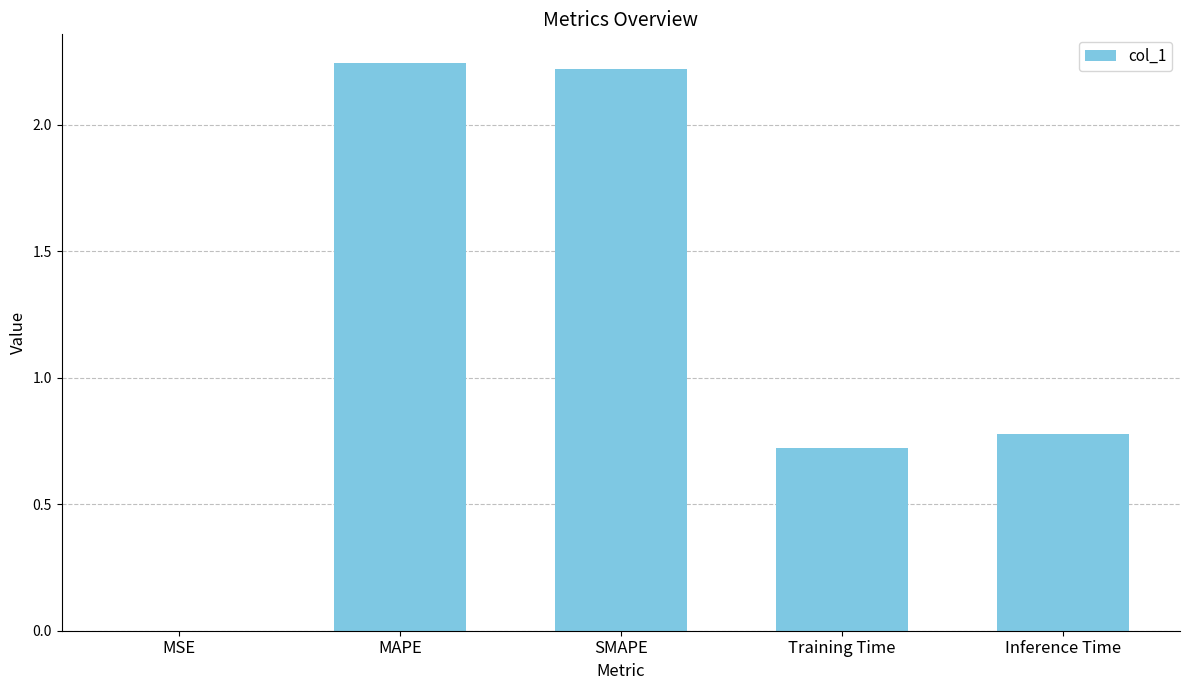

What is the ratio of the value at Inference Time to the value at SMAPE?

0.4